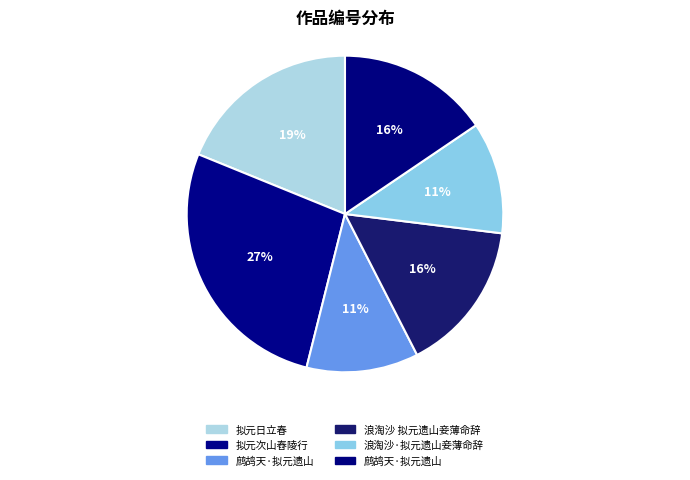

Is there a majority slice in this chart?

No